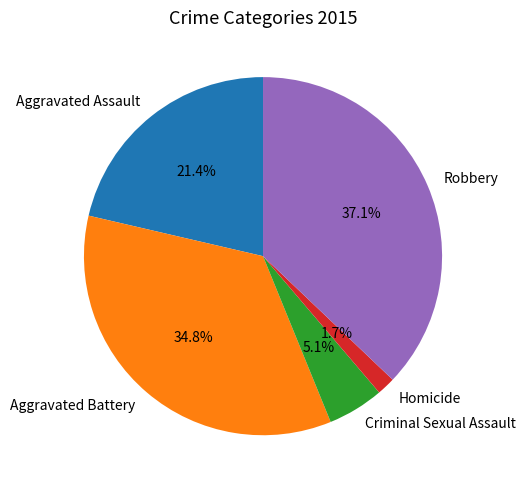

Is there any slice that represents more than half of the pie?

No